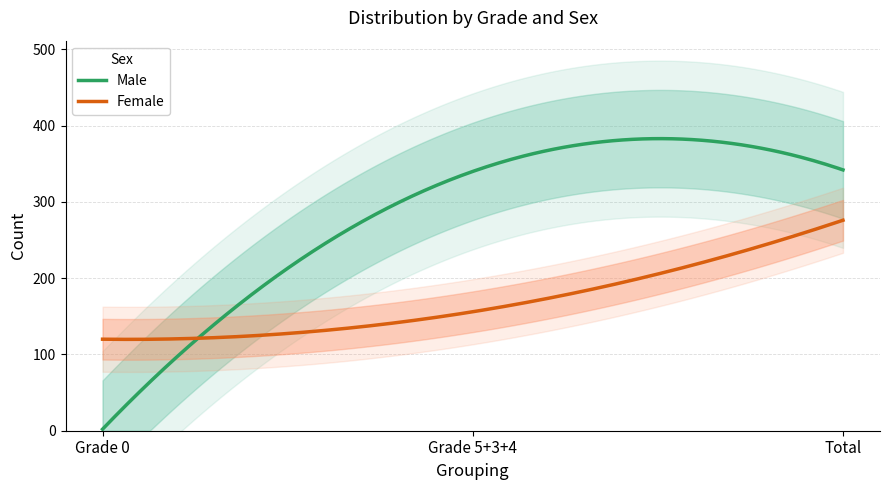

What is the value of the Female point at the 3rd from the left?

276